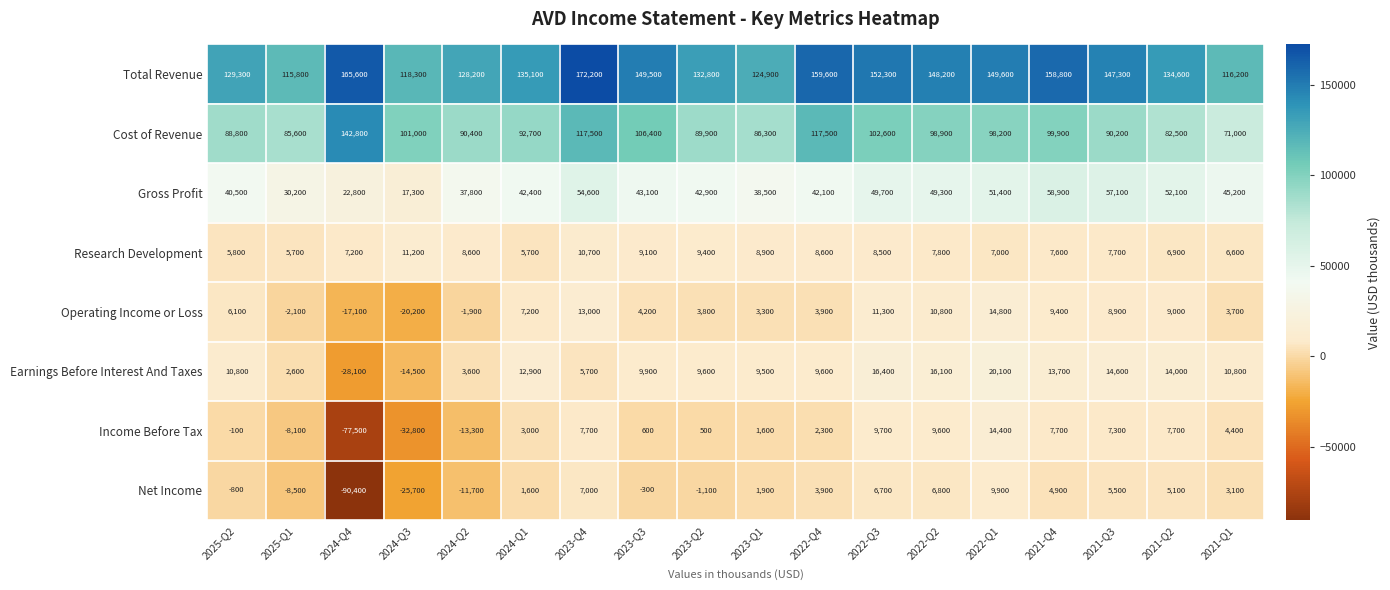

What is the difference between the Total Revenue values at 2022-Q2 and 2022-Q1?

1400